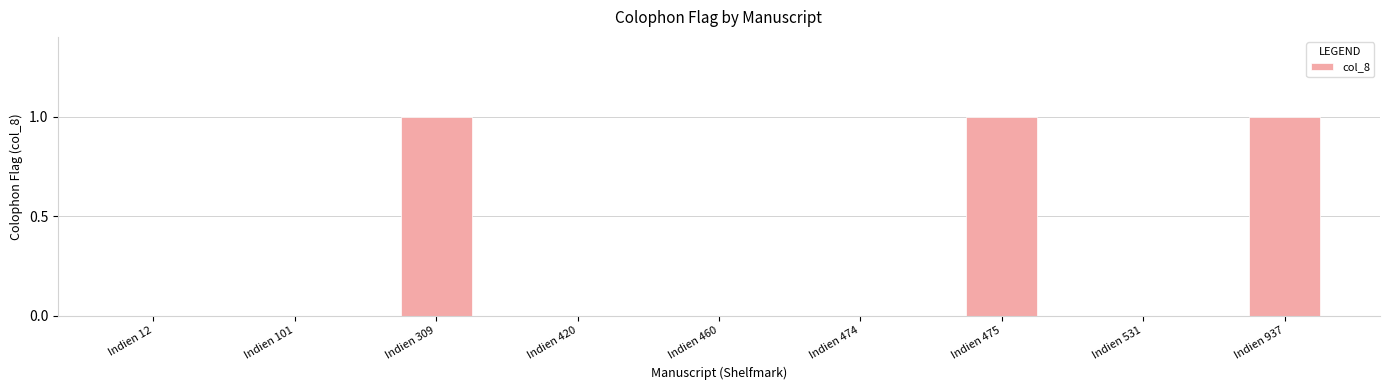

What is the sum of all values?

3